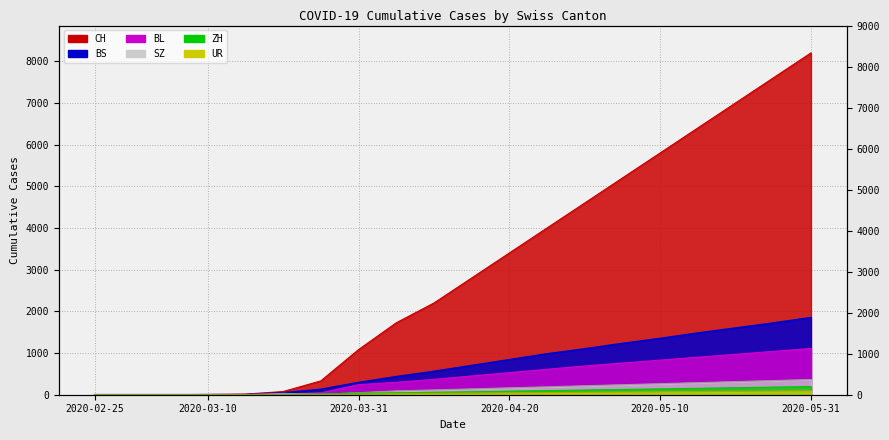

Between 2020-04-10 and 2020-05-25, which series saw the biggest shift?

CH